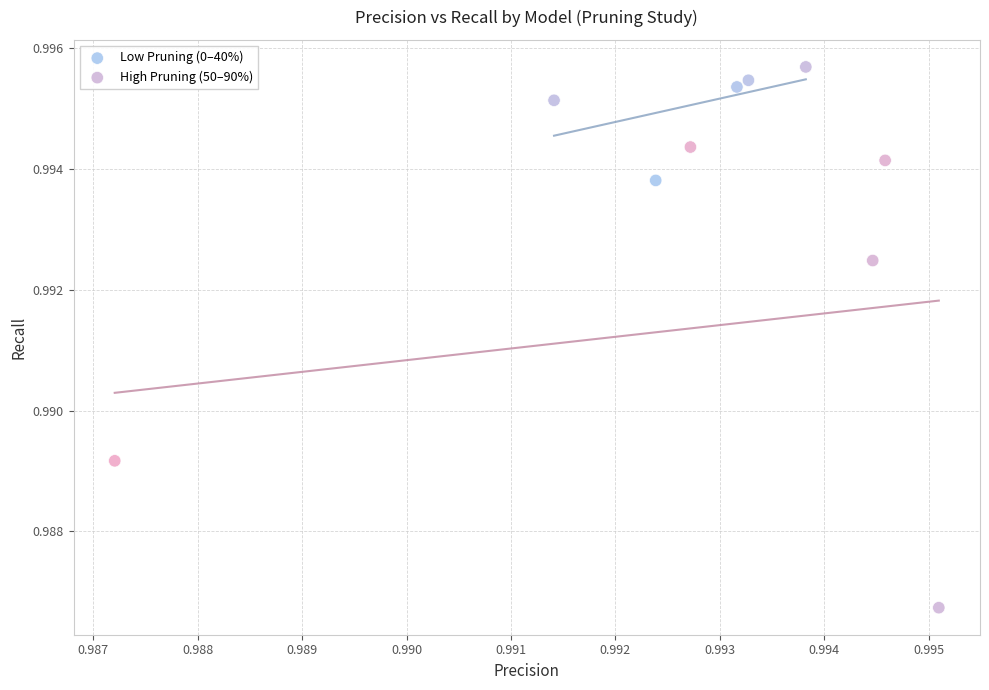

Which series has the widest spread of Y values?

High Pruning (50–90%)